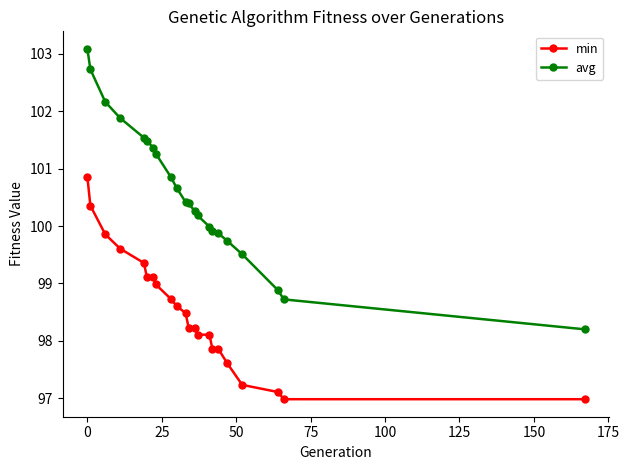

Reading right to left, what are all the values shown in this chart?

min: 97.0	97.0	97.1	97.2	97.6	97.9	97.9	98.1	98.1	98.2	98.2	98.5	98.6	98.7	99.0	99.1	99.1	99.4	99.6	99.9	100.4	100.9
avg: 98.2	98.7	98.9	99.5	99.7	99.9	99.9	100.0	100.2	100.3	100.4	100.4	100.7	100.9	101.3	101.4	101.5	101.5	101.9	102.2	102.7	103.1